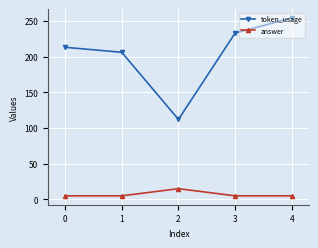

True or false: answer and token_usage intersect in this chart.

False